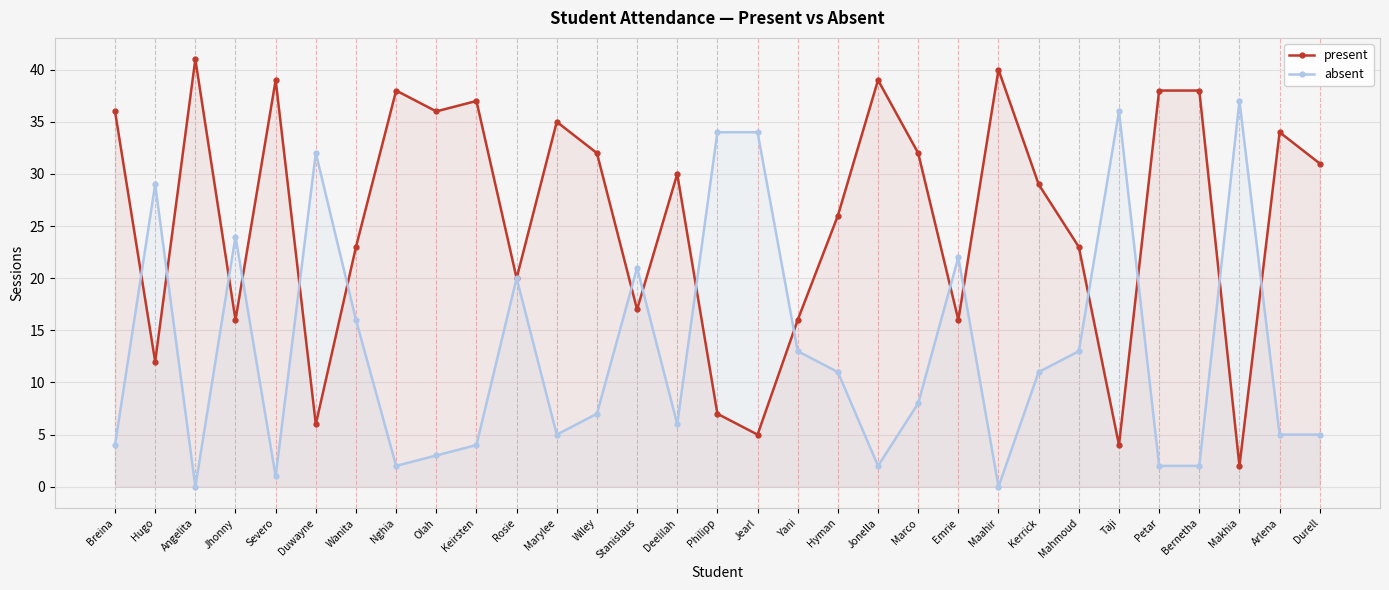

What is the value of the present point at the 3rd from the left?

41